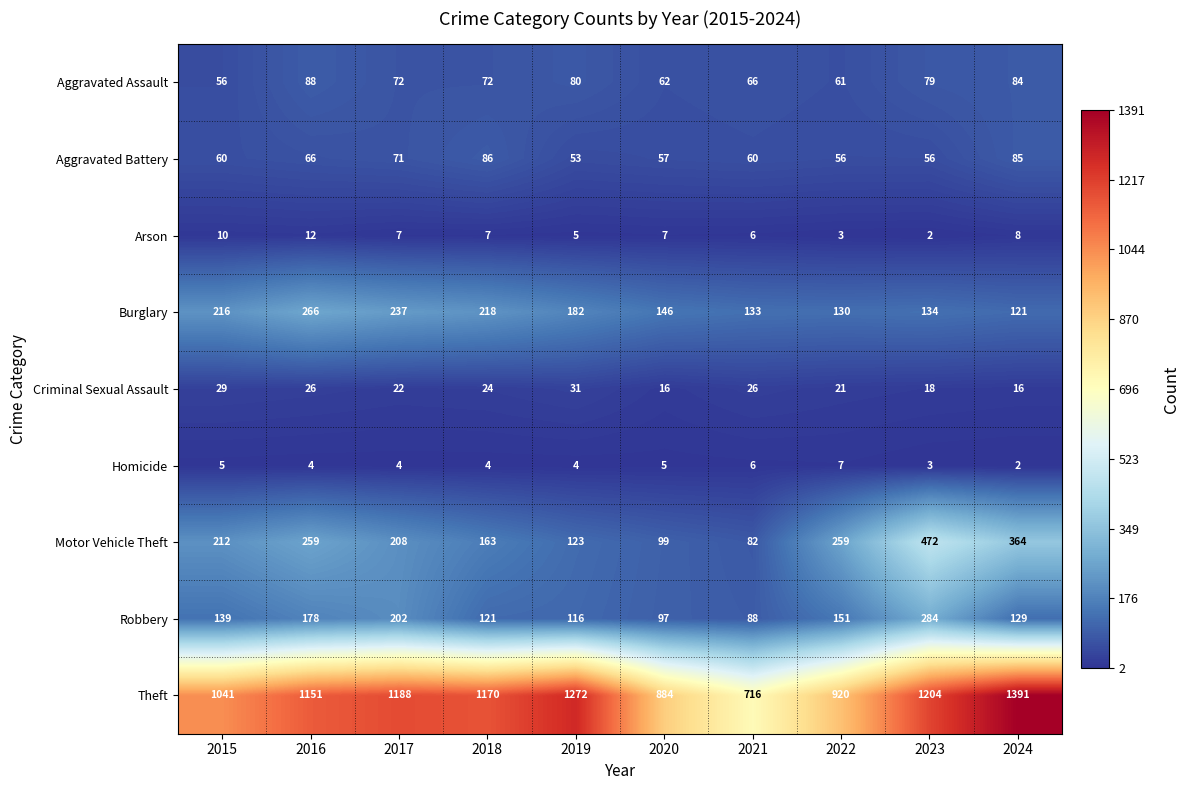

What is the lowest value of the Motor Vehicle Theft series?

82